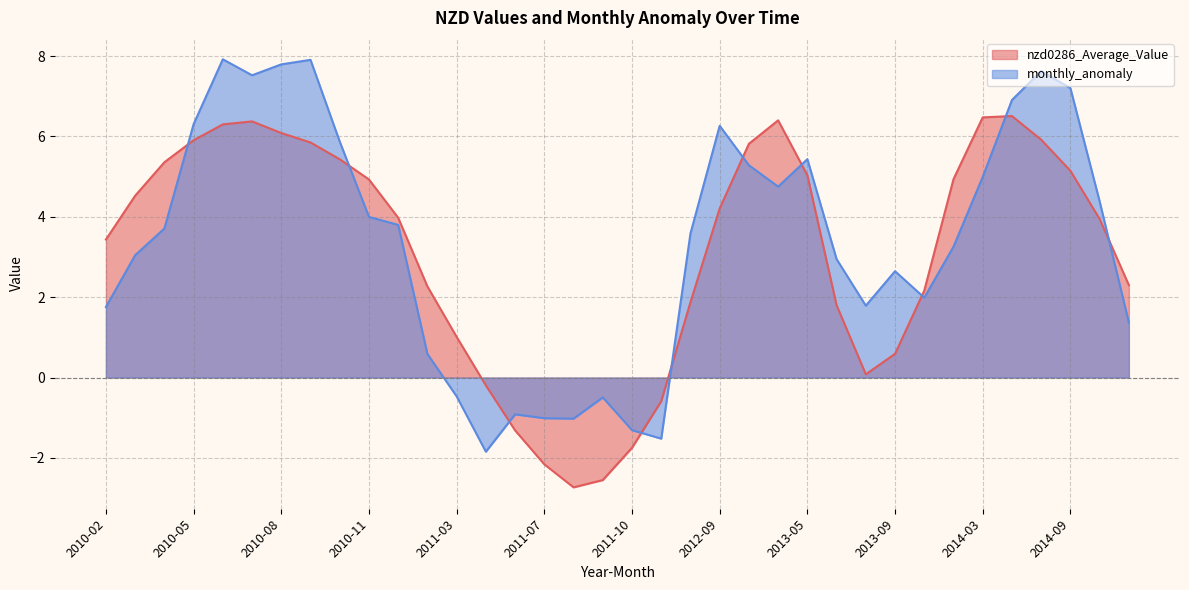

List the labels in order of nzd0286_Average_Value value, largest first.

2014-05, 2014-03, 2013-04, 2010-07, 2010-06, 2010-08, 2014-08, 2010-05, 2010-09, 2012-12, 2010-10, 2010-04, 2014-09, 2013-05, 2014-02, 2010-11, 2010-03, 2012-09, 2011-01, 2014-10, 2010-02, 2014-11, 2011-02, 2014-01, 2012-08, 2013-07, 2011-03, 2013-09, 2013-08, 2011-04, 2011-11, 2011-05, 2011-10, 2011-07, 2011-09, 2011-08